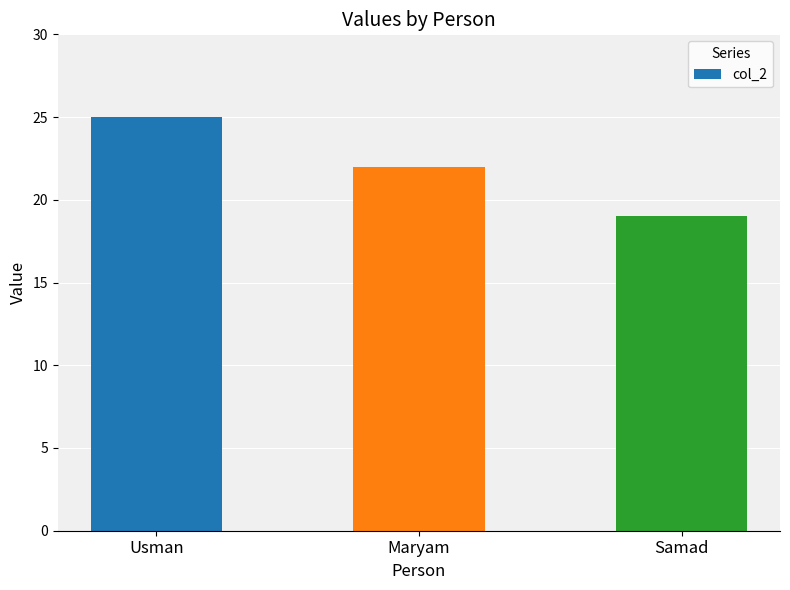

Which has a higher value, Usman or Samad?

Usman